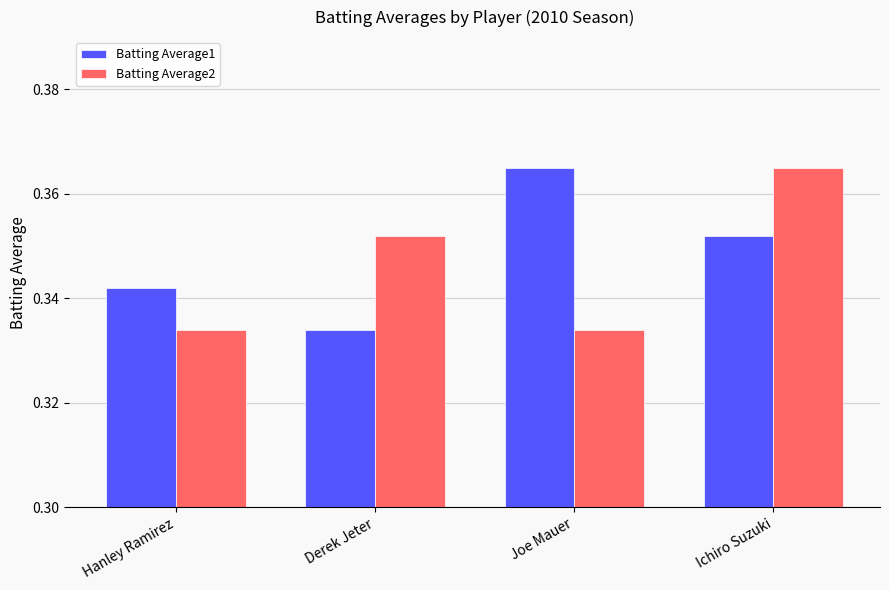

Between Derek Jeter and Joe Mauer, which series saw the biggest shift?

Batting Average1